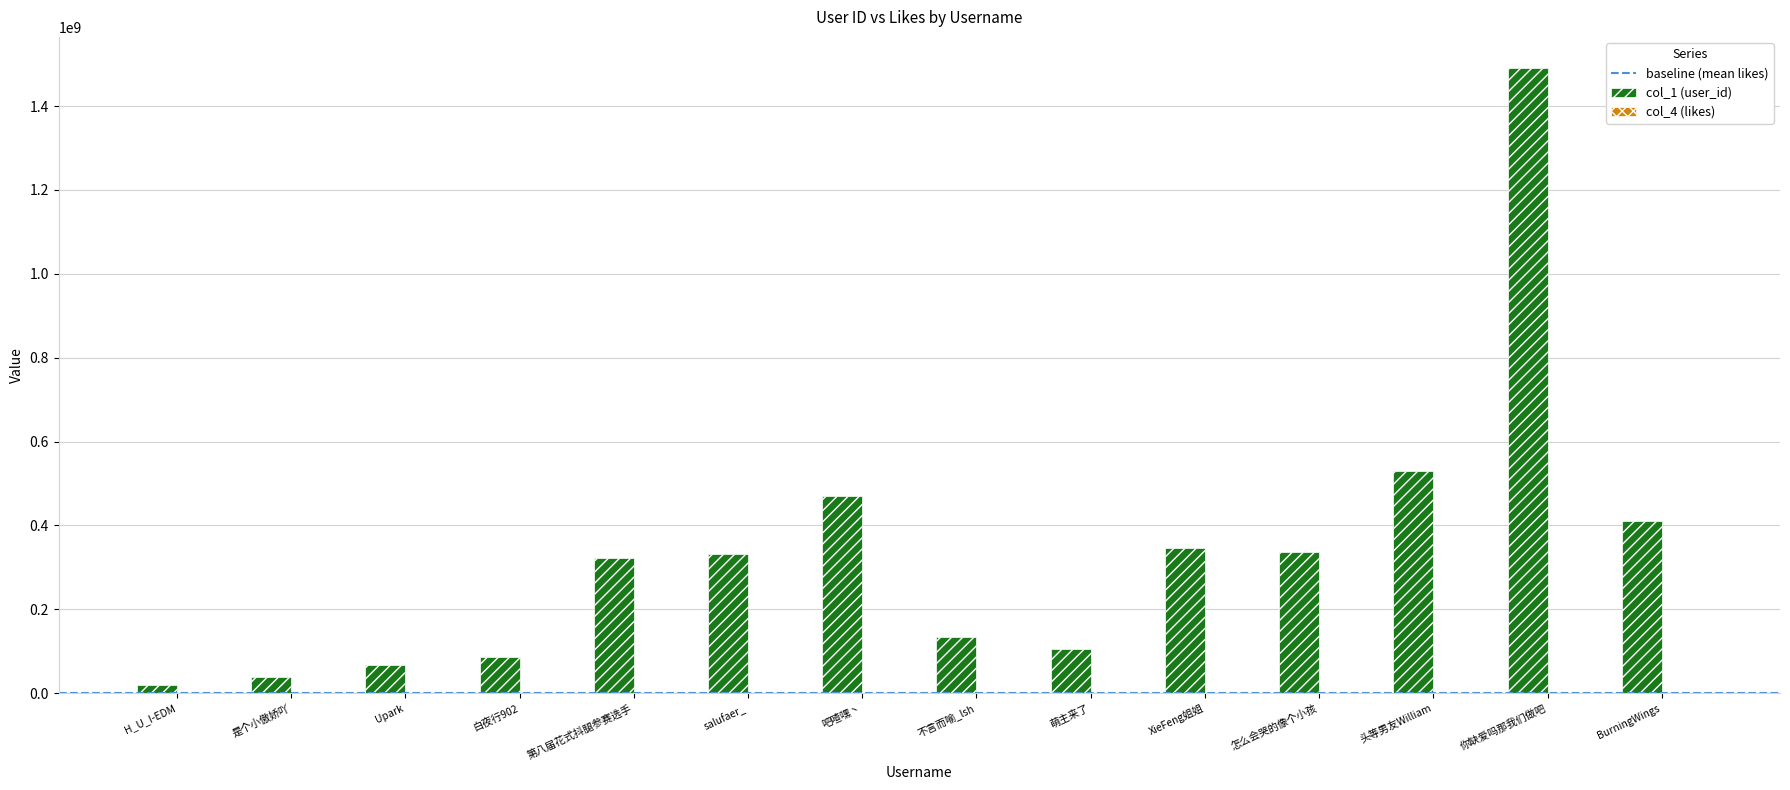

At which category does the chart reach its peak across all series?

你缺爱吗那我们做吧